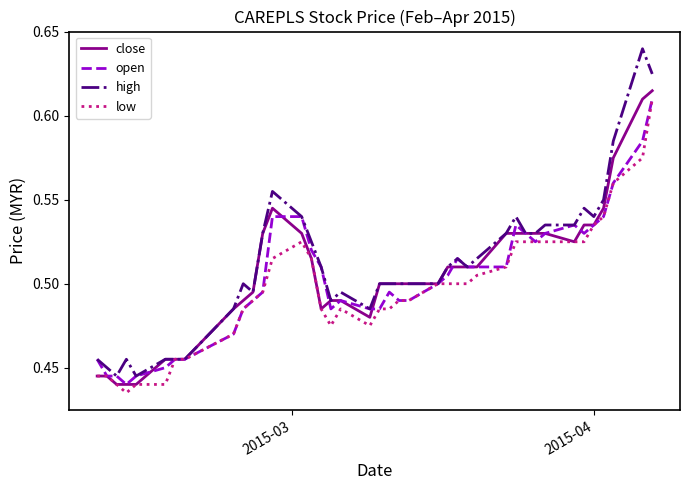

How many lines are shown in the chart?

4